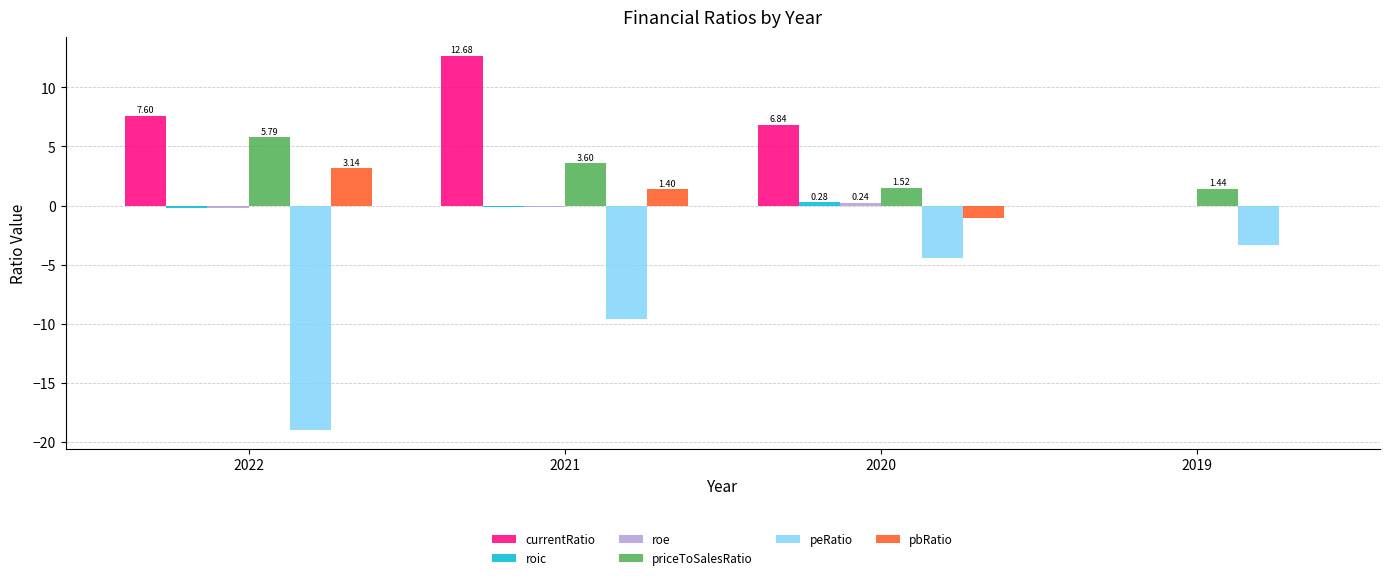

What is the average value of the priceToSalesRatio series?

3.1